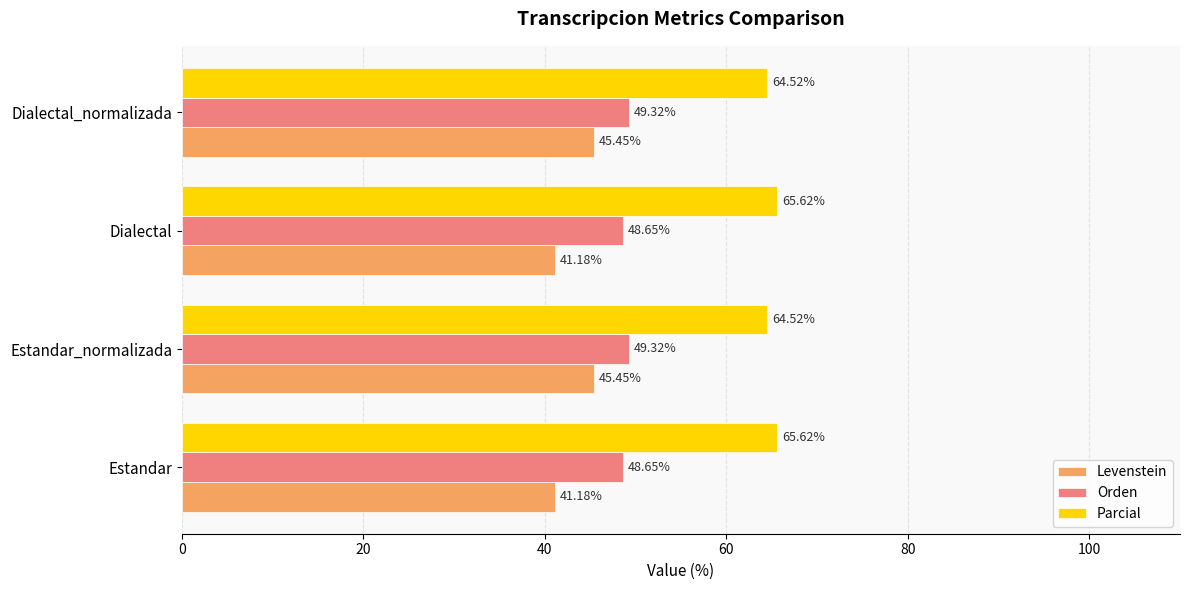

Rank the series by their maximum value, from lowest to highest.

Levenstein, Orden, Parcial